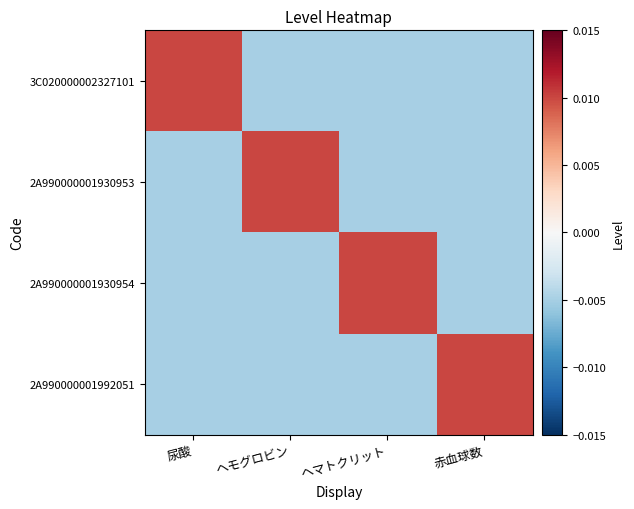

How many distinct data groups are displayed?

4